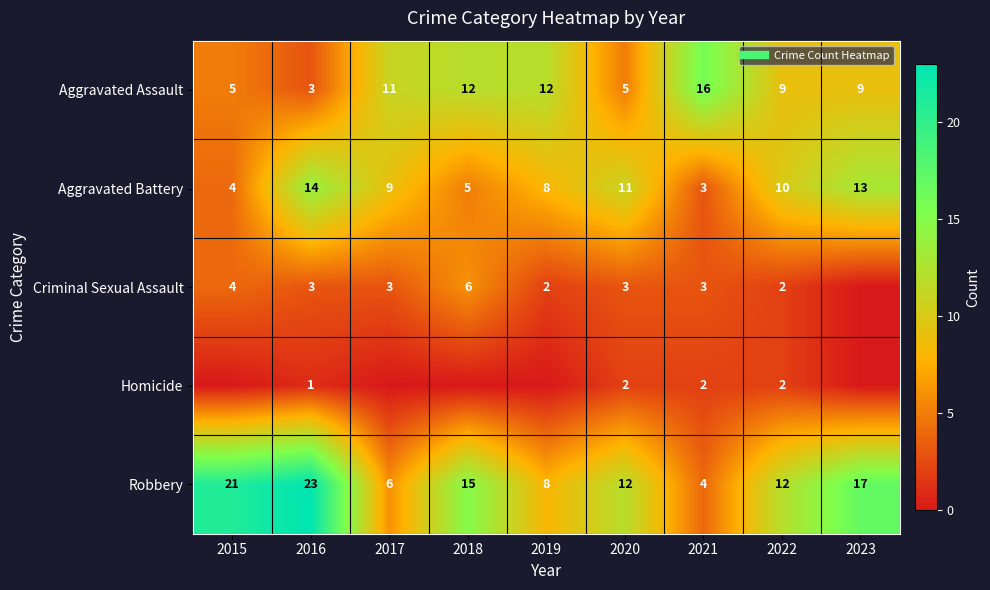

Which series has the largest total across all categories?

Robbery